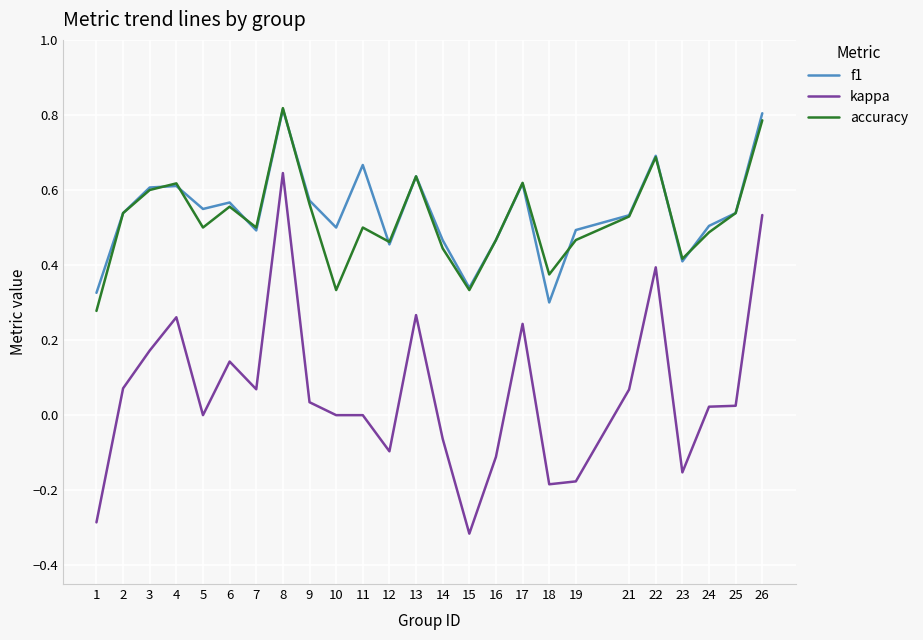

Which category has the lowest value across all series?

15